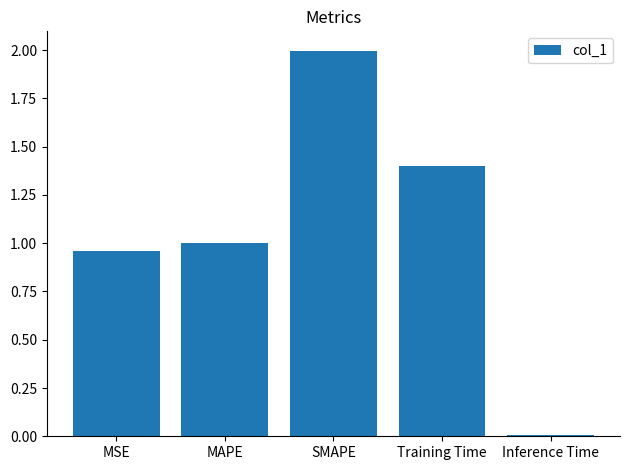

Rank the categories by value from lowest to highest.

Inference Time, MSE, MAPE, Training Time, SMAPE